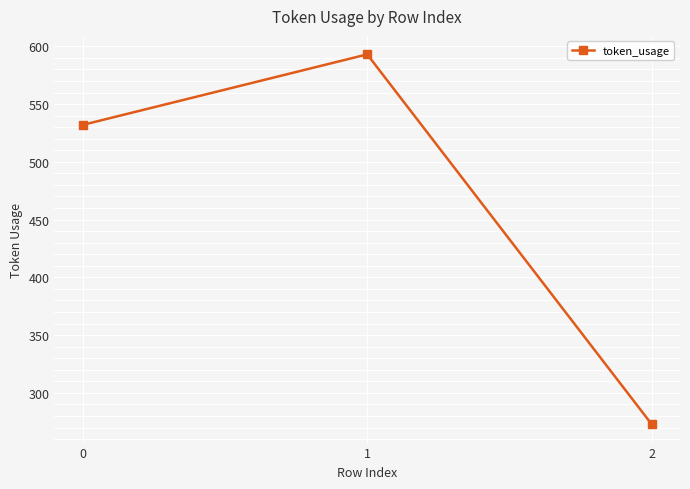

How many categories are shown in the chart?

3